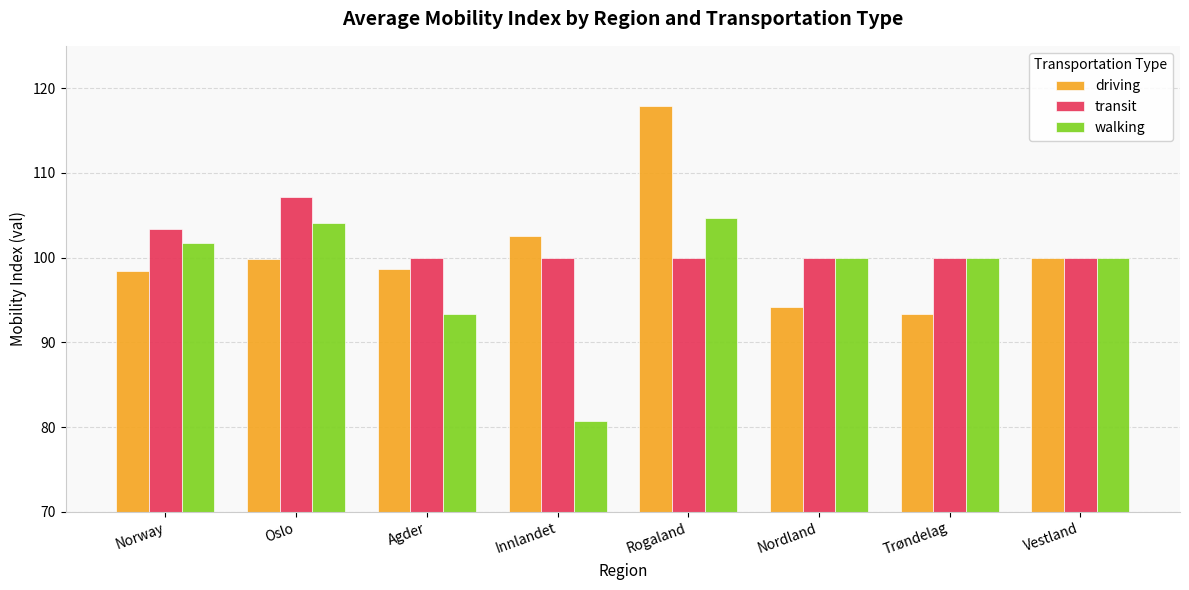

List the series in order of their peak value, highest first.

driving, transit, walking